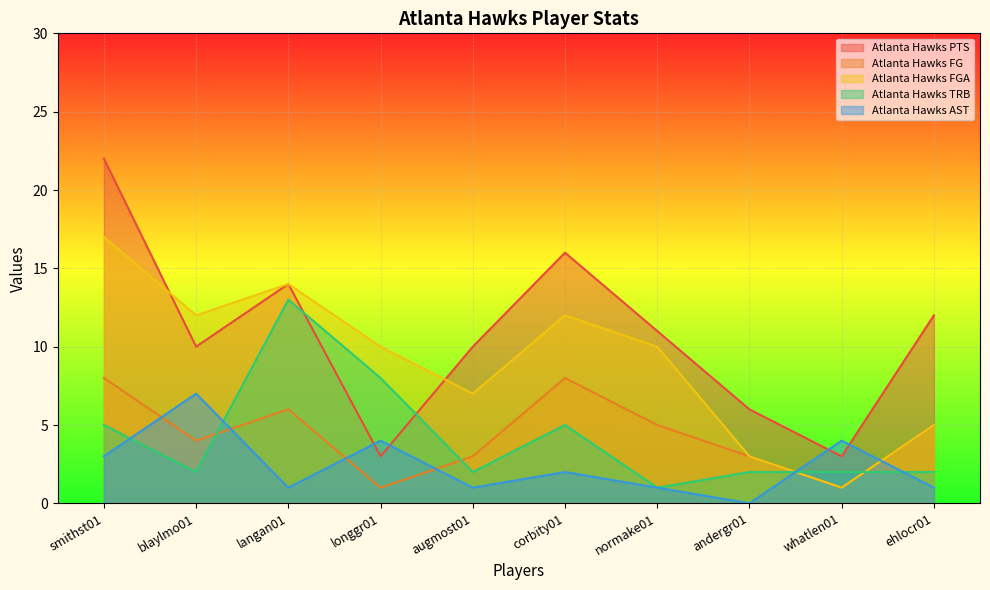

List the labels in order of Atlanta Hawks PTS value, largest first.

smithst01, corbity01, langan01, ehlocr01, normake01, blaylmo01, augmost01, andergr01, longgr01, whatlen01